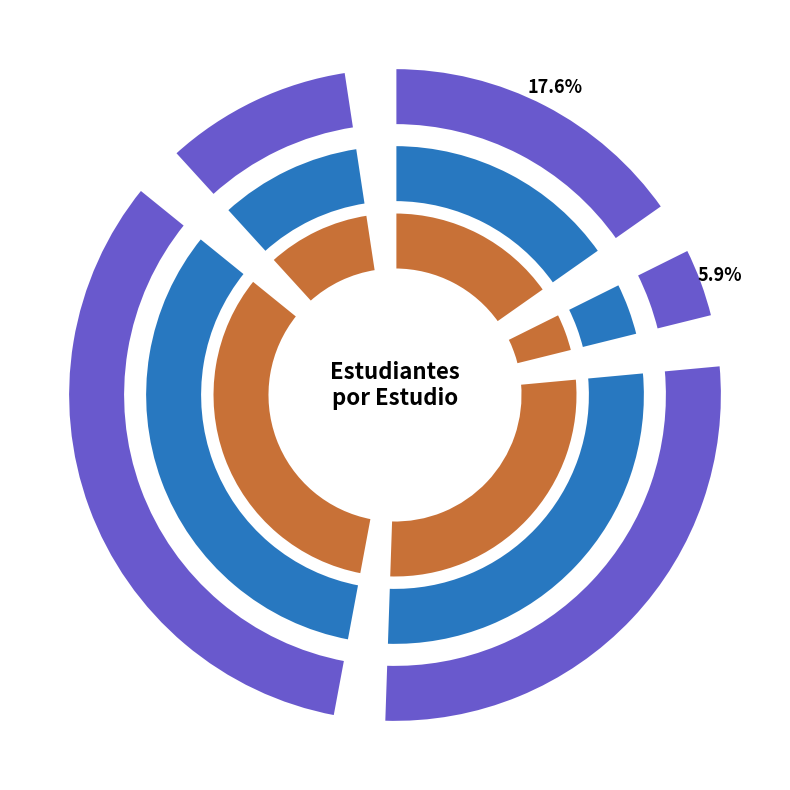

Which slice is the smallest?

Brayan Felipe